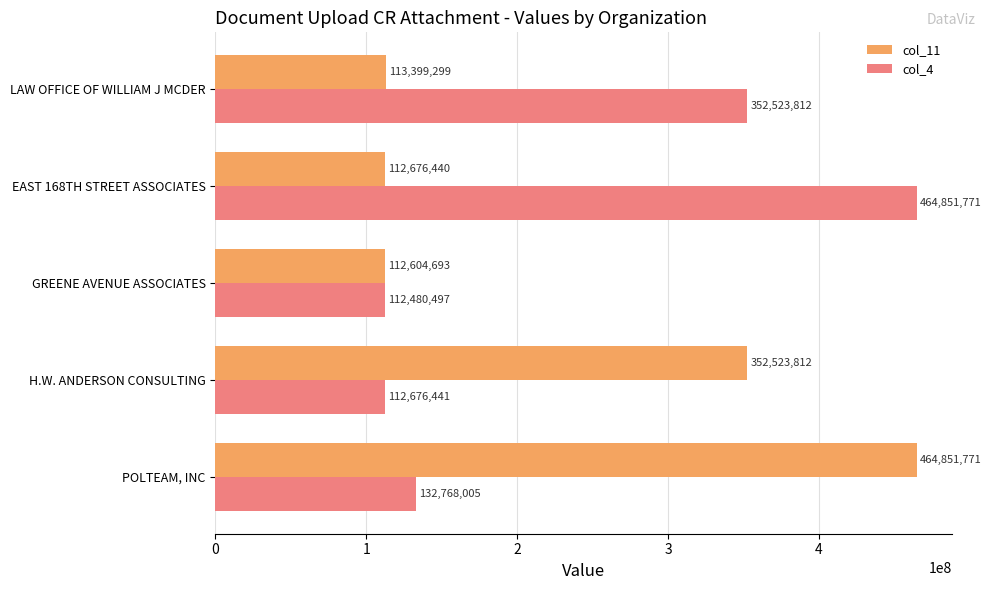

The col_11 series shows 753188371 at POLTEAM, INC. True or false?

False